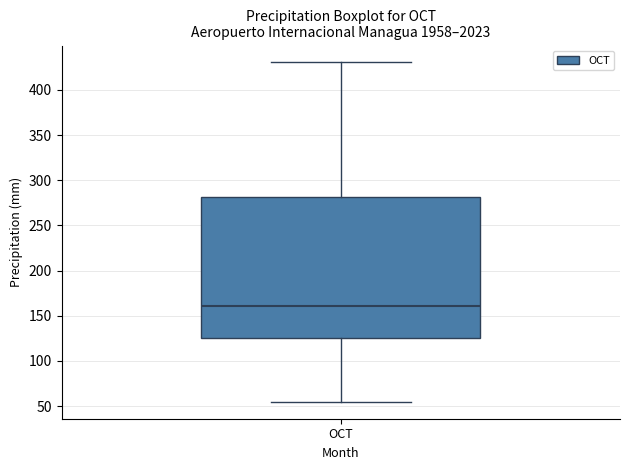

Where does the median line of the box for OCT sit on the y-axis? The values are not printed on the chart, so give them approximately, as read against the axis.

160